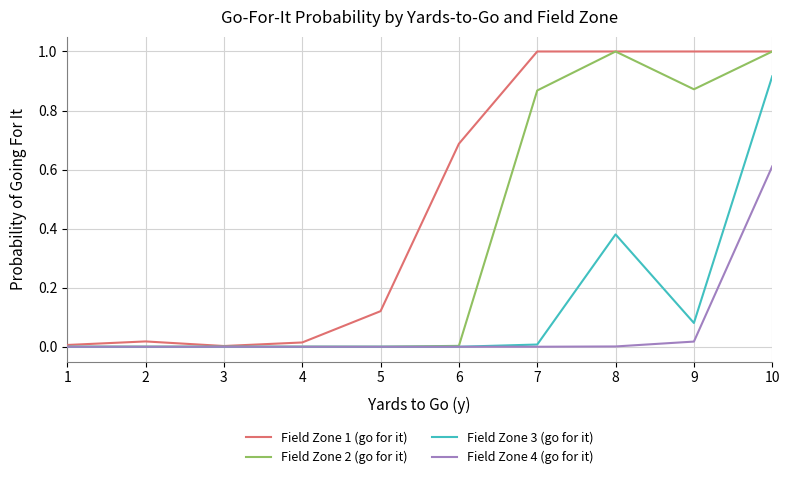

At which category is the sum across all series the highest?

10